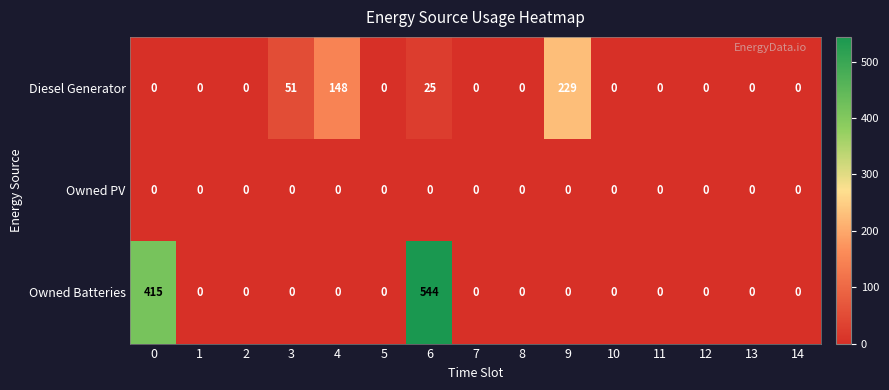

What is the sum of the Diesel Generator values at 3 and 10?

51